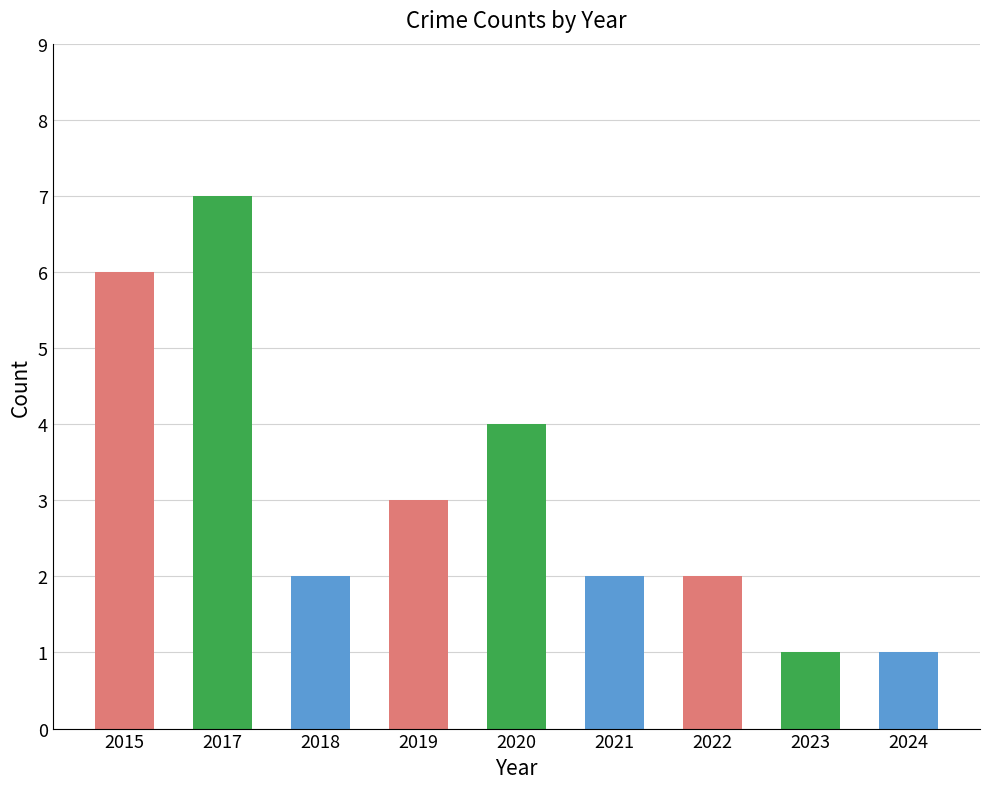

What is the difference between the values at 2017 and 2024?

6